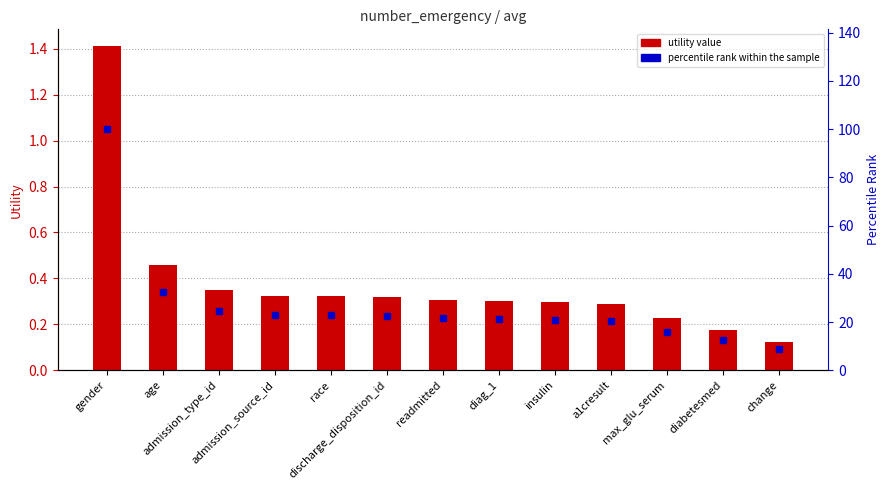

What are all the series names shown in the legend?

Utility, percentile rank within the sample